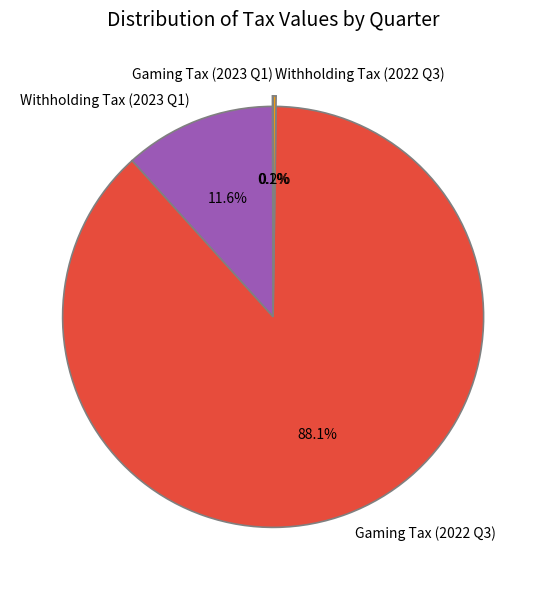

Is it true that Gaming Tax (2022 Q3) is 88% of the pie?

True